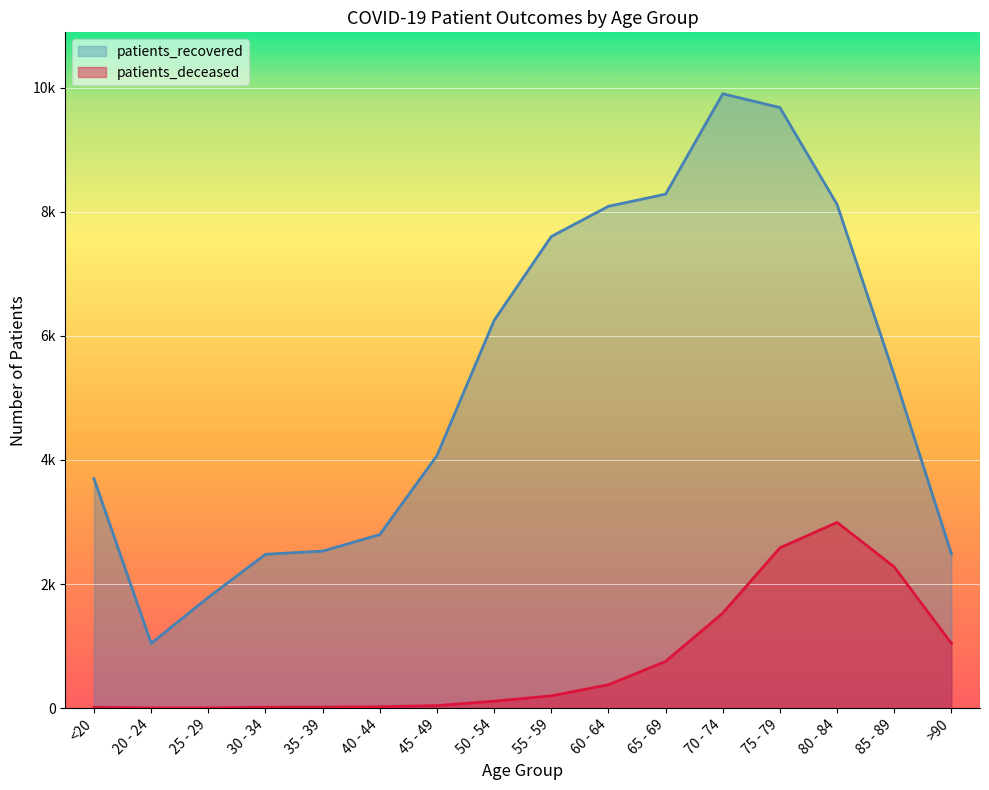

What is the spread (max minus min) of values at 25 - 29?

1782